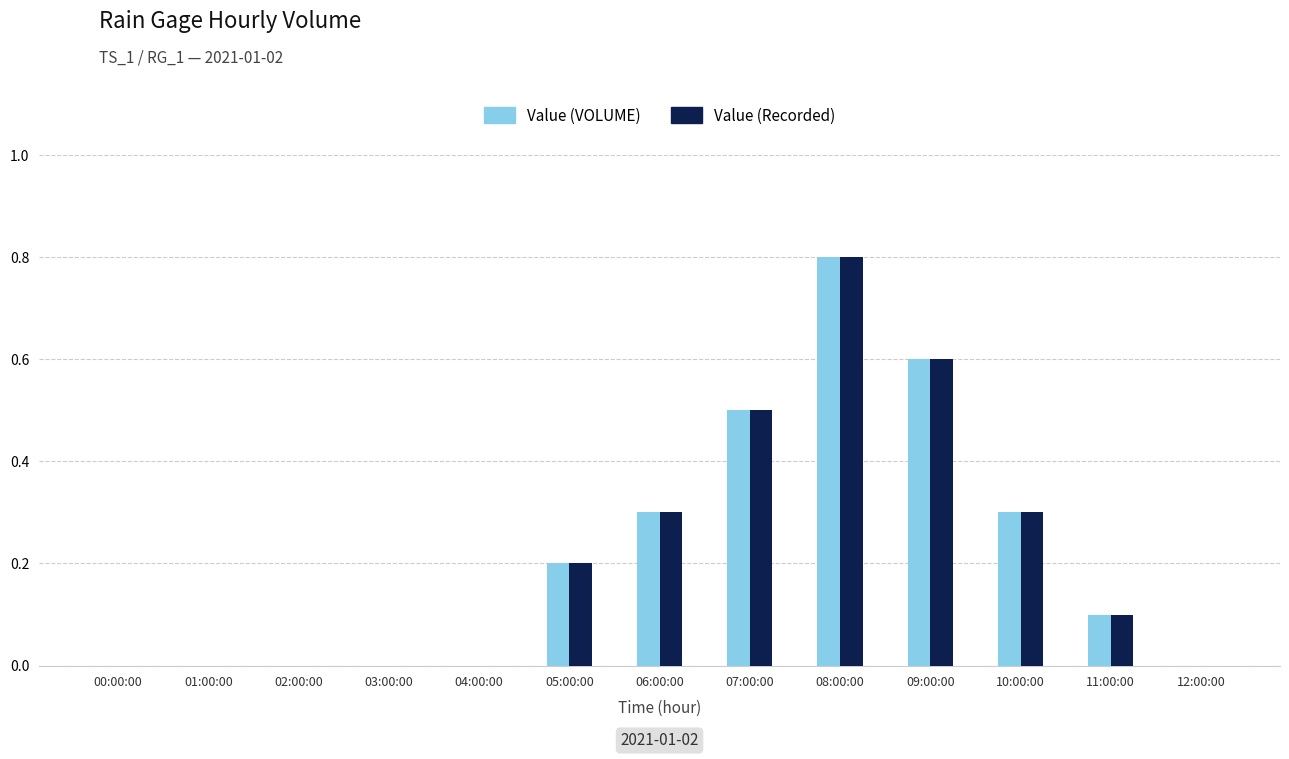

At which category does the chart reach its peak across all series?

08:00:00